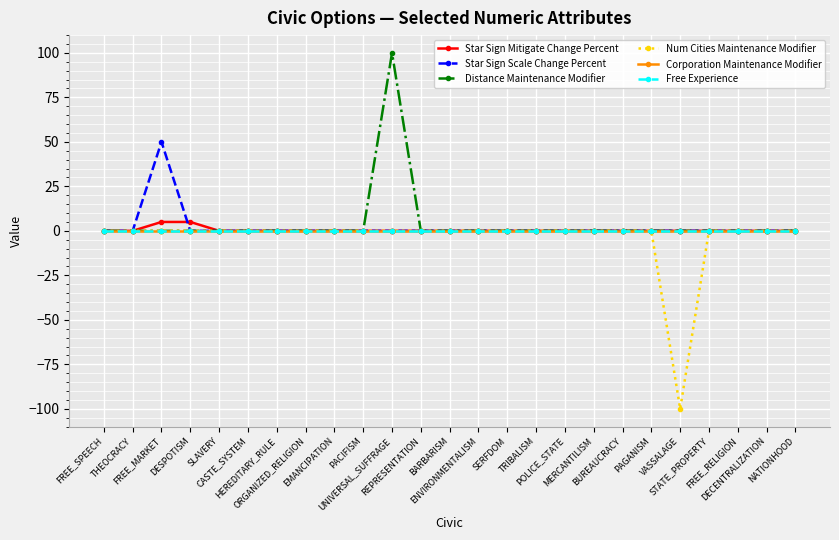

Rank the series by their maximum value, from lowest to highest.

Num Cities Maintenance Modifier, Corporation Maintenance Modifier, Free Experience, Star Sign Mitigate Change Percent, Star Sign Scale Change Percent, Distance Maintenance Modifier